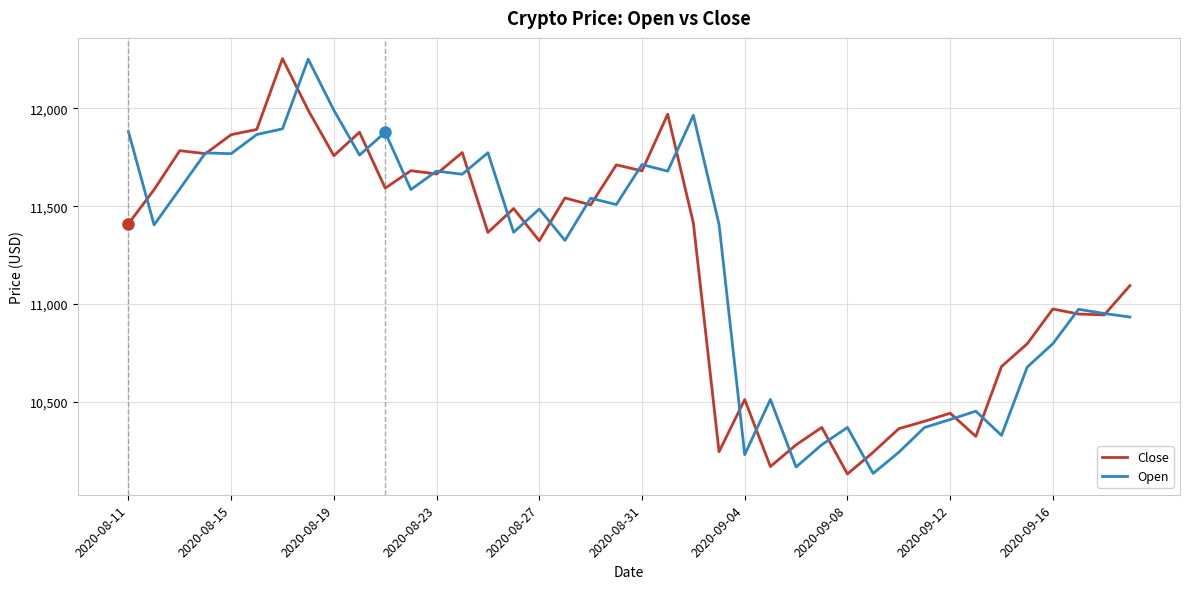

Count the number of categories in the chart.

40